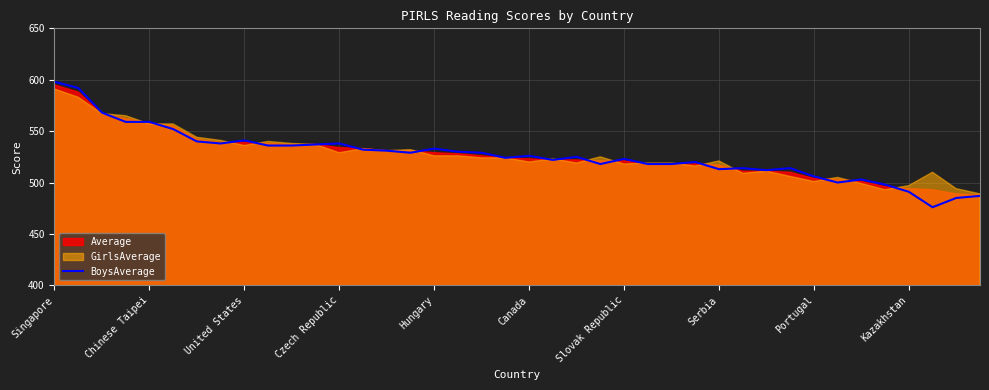

How many interior local valleys (lower than both neighbors) does the data have?

9